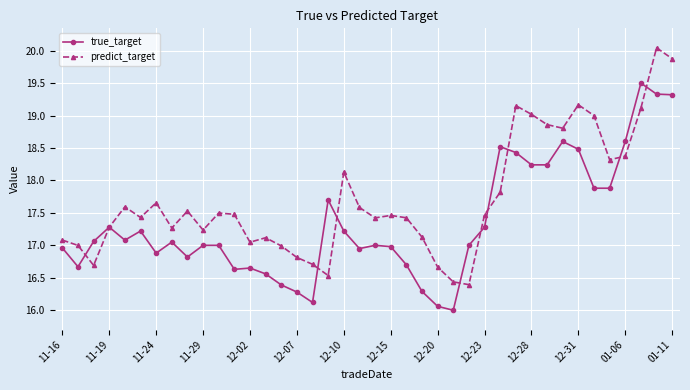

True or false: predict_target has more than 0 interior local peaks.

True